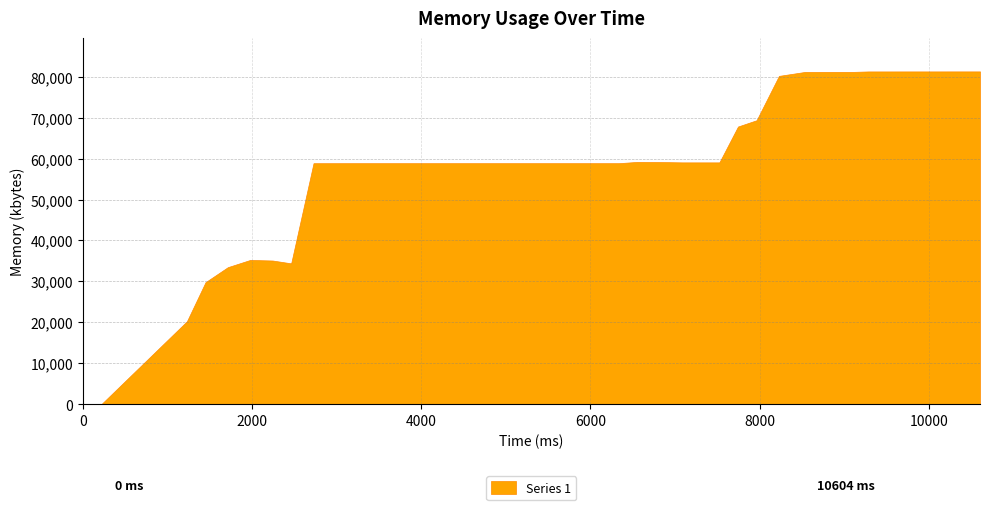

True or false: the data shows 80200 at 8228.

True